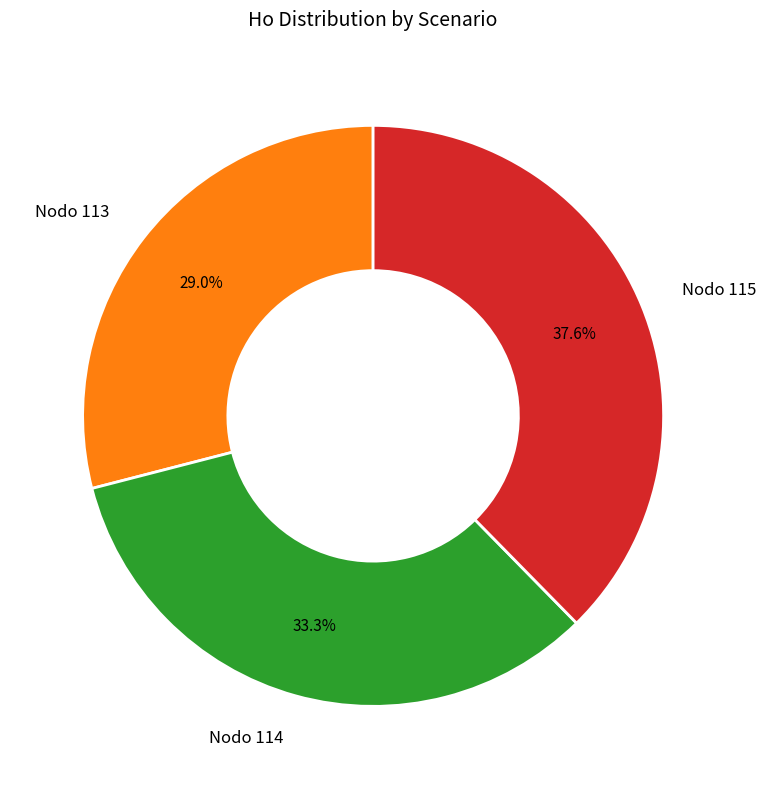

How many slices are in this pie chart?

3